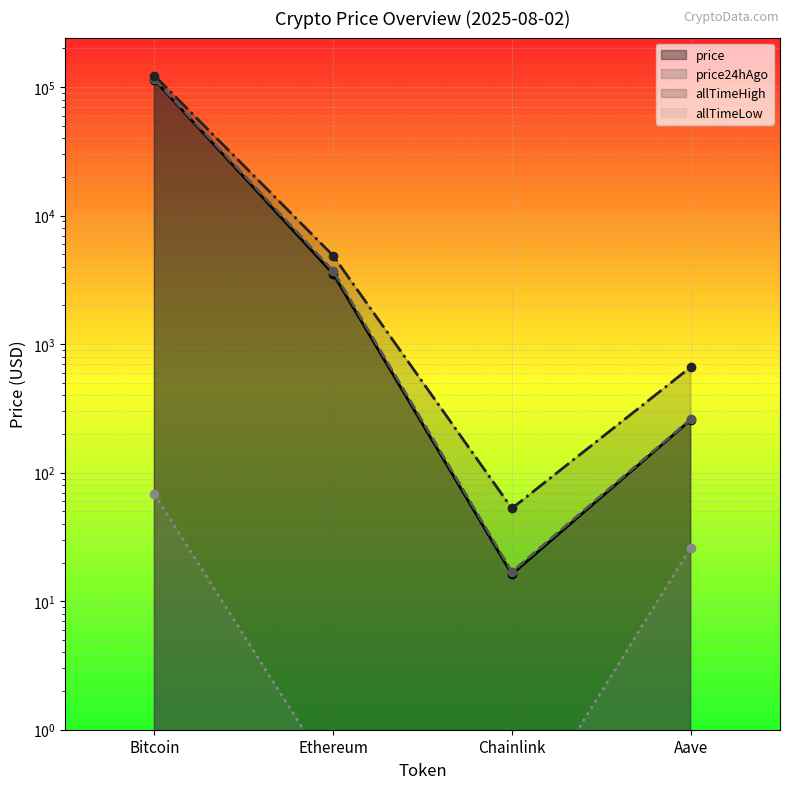

How many lines are shown in the chart?

4